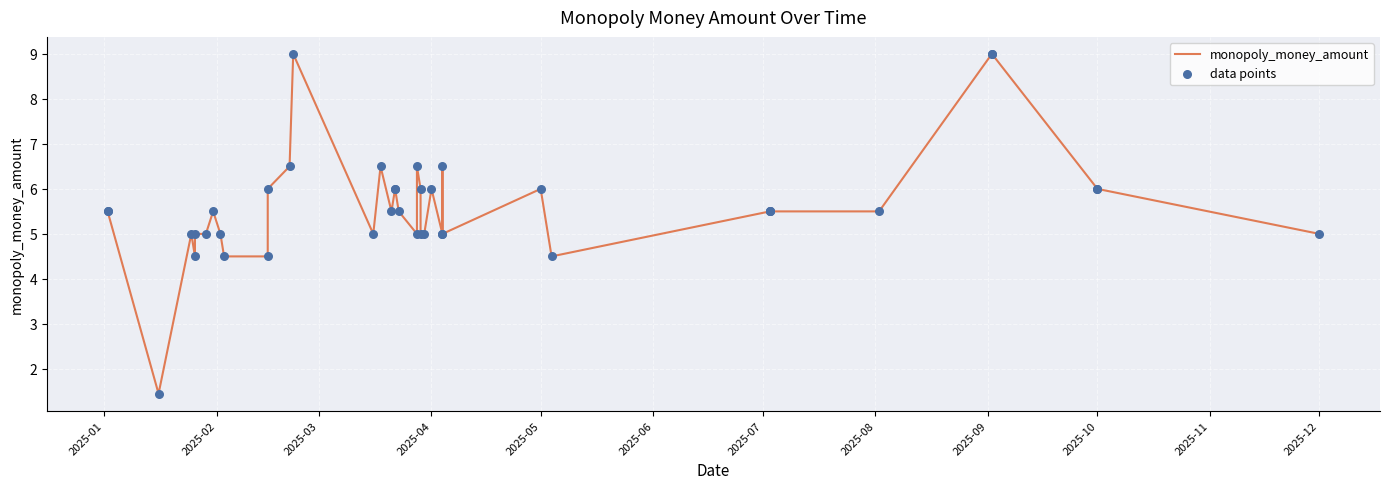

Which series has the largest Y range (max minus min)?

monopoly_money_amount